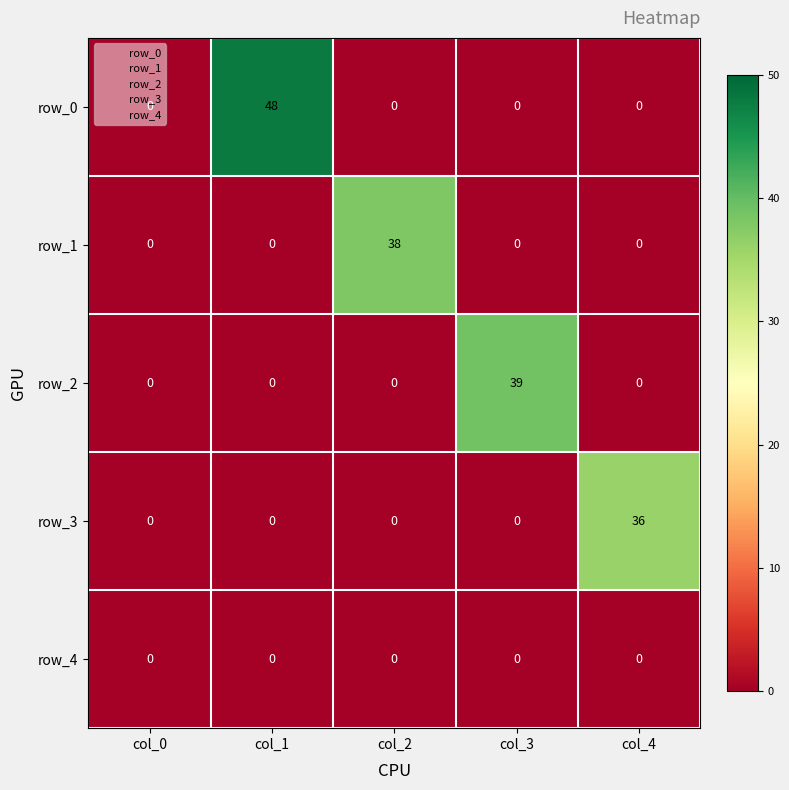

What is the difference between the maximum and minimum values in the row_3 series?

36